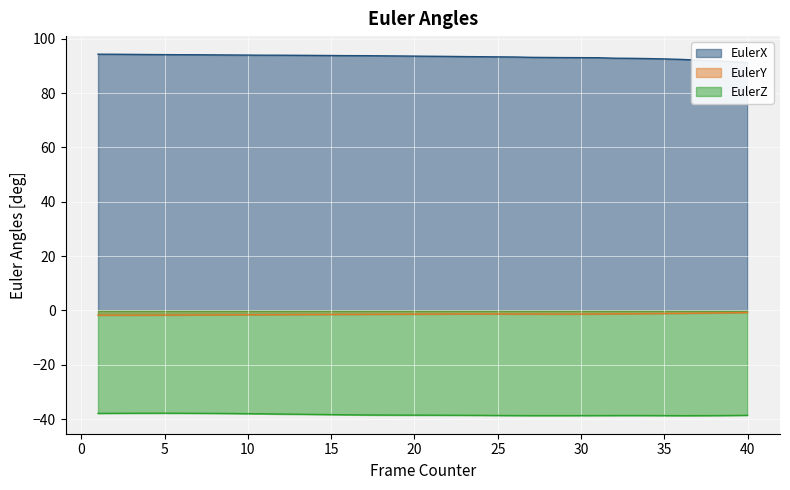

Reading left to right, extract all data points from this chart.

EulerX: 94.3	94.3	94.3	94.2	94.2	94.1	94.1	94.1	94.0	94.0	94.0	94.0	93.9	93.9	93.8	93.8	93.8	93.7	93.7	93.6	93.6	93.5	93.5	93.4	93.4	93.3	93.2	93.1	93.1	93.1	93.0	92.9	92.8	92.7	92.6	92.4	92.2	91.9	91.6	91.2
EulerY: -1.8	-1.8	-1.7	-1.7	-1.7	-1.7	-1.7	-1.6	-1.6	-1.6	-1.6	-1.6	-1.5	-1.5	-1.5	-1.5	-1.5	-1.4	-1.4	-1.4	-1.4	-1.3	-1.3	-1.3	-1.3	-1.3	-1.3	-1.3	-1.4	-1.3	-1.3	-1.3	-1.2	-1.2	-1.1	-1.1	-1.0	-0.9	-0.9	-0.8
EulerZ: -37.9	-37.9	-37.9	-37.8	-37.8	-37.8	-37.9	-37.9	-38.0	-38.0	-38.1	-38.2	-38.2	-38.3	-38.4	-38.4	-38.5	-38.5	-38.5	-38.5	-38.6	-38.6	-38.6	-38.6	-38.7	-38.7	-38.7	-38.7	-38.7	-38.7	-38.7	-38.7	-38.7	-38.7	-38.7	-38.7	-38.7	-38.7	-38.7	-38.6